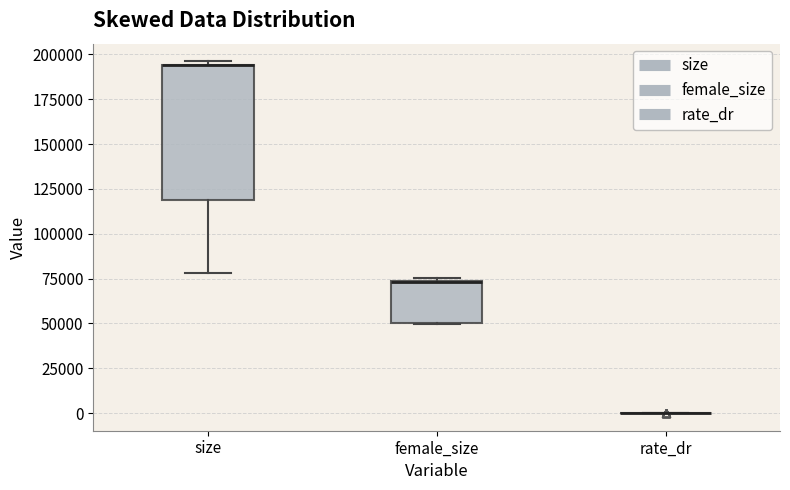

Reading left to right, read every box against the y-axis: the position of its median line, the range the box covers, and the ends of its whiskers. The values are not printed on the chart, so give them approximately, as read against the axis.

size: median 195000 (drawn on the box's upper edge), box 120000 to 195000, whiskers 80000 to 195000 (just above the box's upper edge)
female_size: median 75000 (drawn on the box's upper edge), box 50000 to 75000, whiskers 50000 to 75000 (just above the box's upper edge)
rate_dr: box collapsed to a line at 0, whiskers 0 to 0